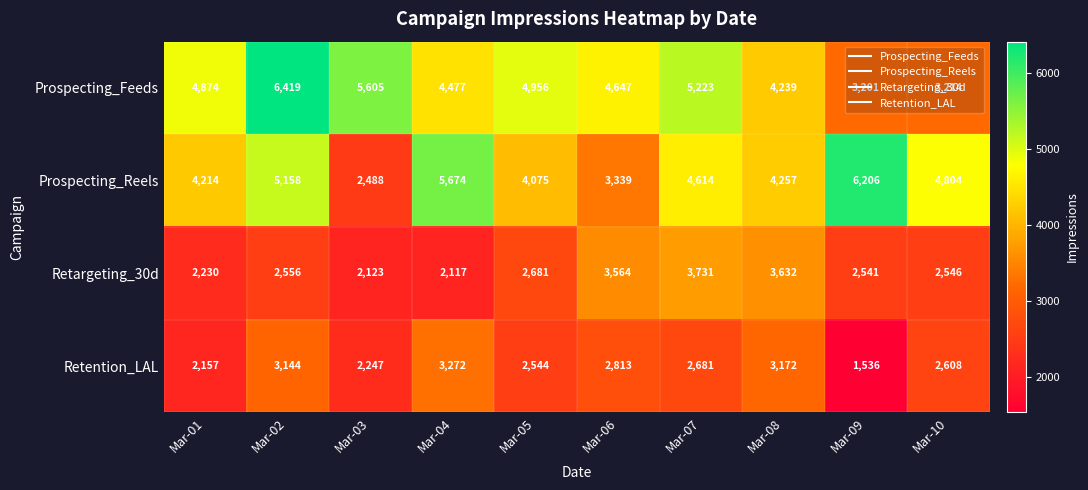

Which series has the largest range (max minus min)?

Prospecting_Reels